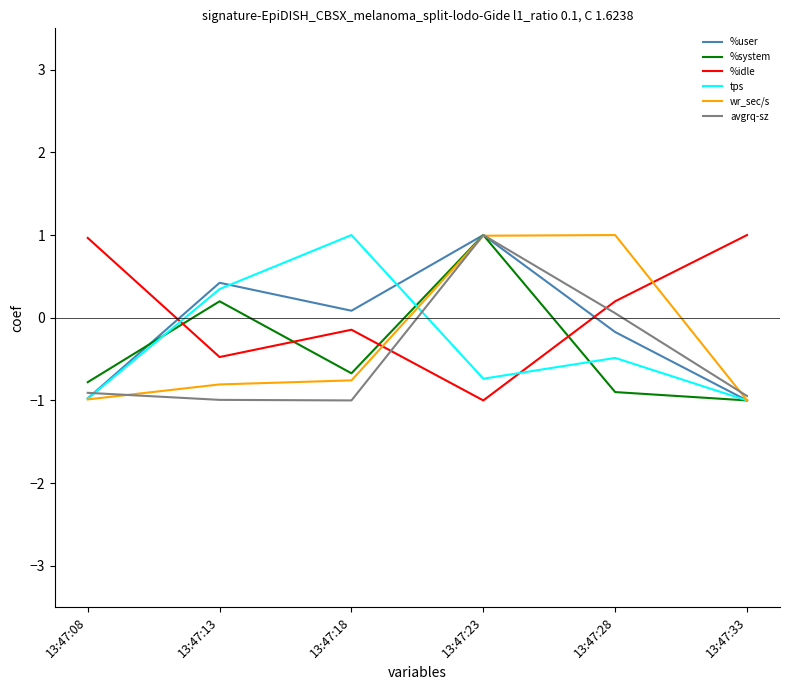

What is the sum of the wr_sec/s values at 13:47:13 and 13:47:08?

-1.8